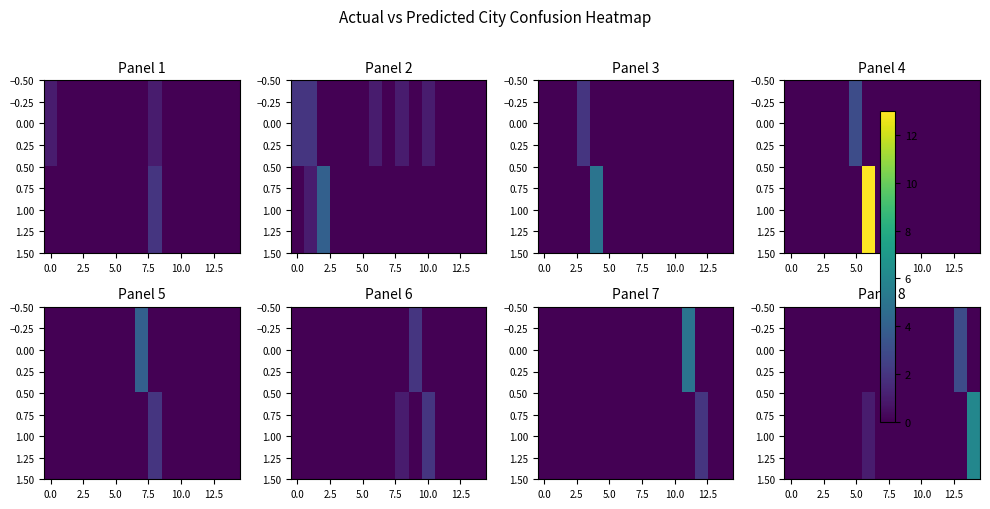

List the series in order of their overall mean, lowest first.

0.00, 1.00